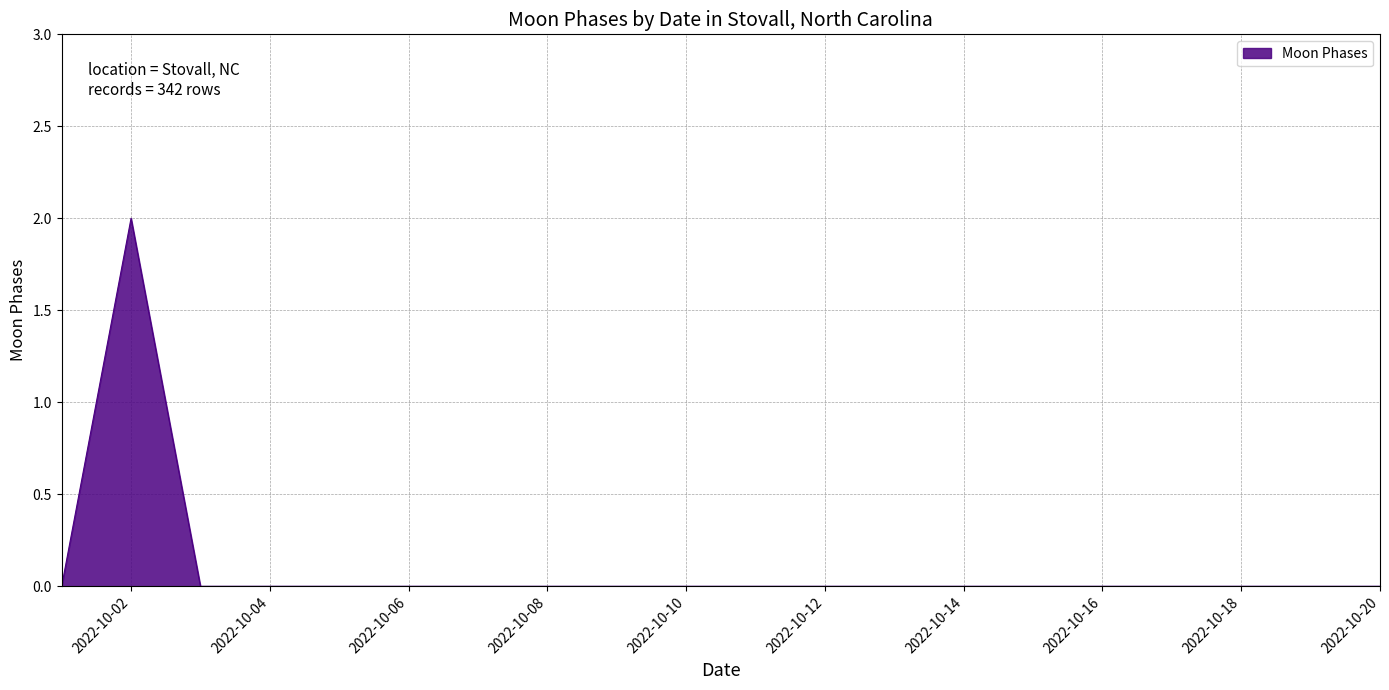

Does the chart display data point markers on the line(s)?

No